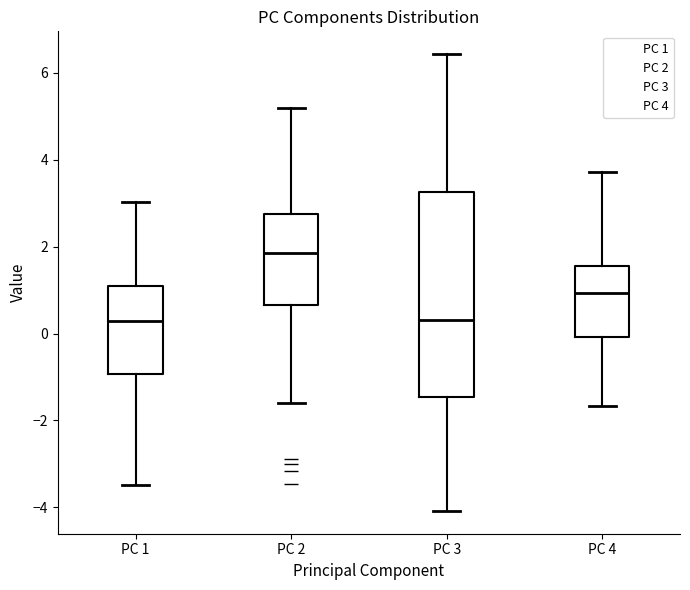

Where is the lower edge of the box for PC 1 on the y-axis? The values are not printed on the chart, so give them approximately, as read against the axis.

-1.0